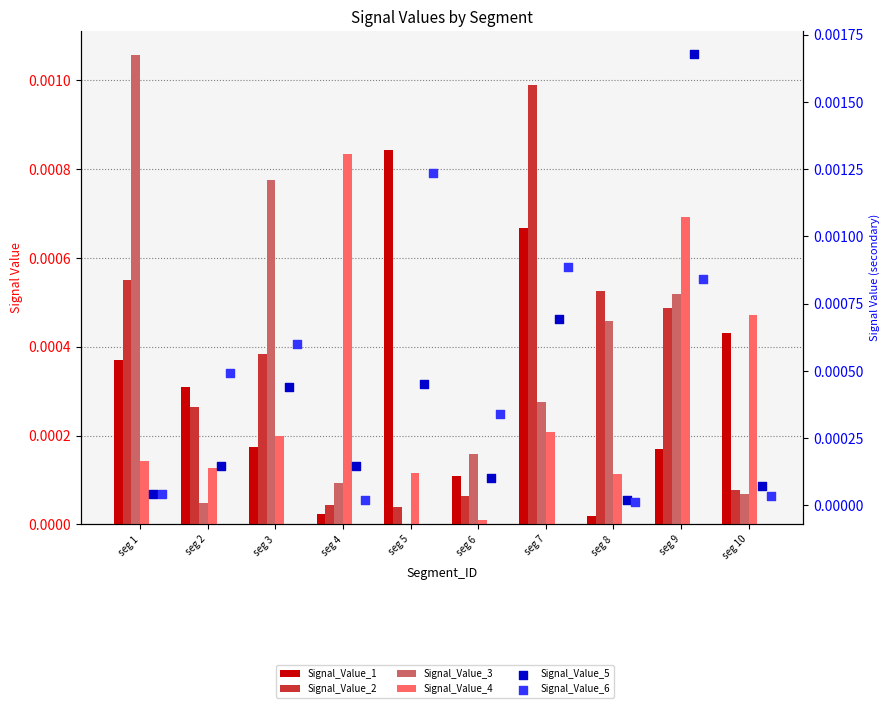

Which series reaches the maximum Y coordinate?

Signal_Value_5